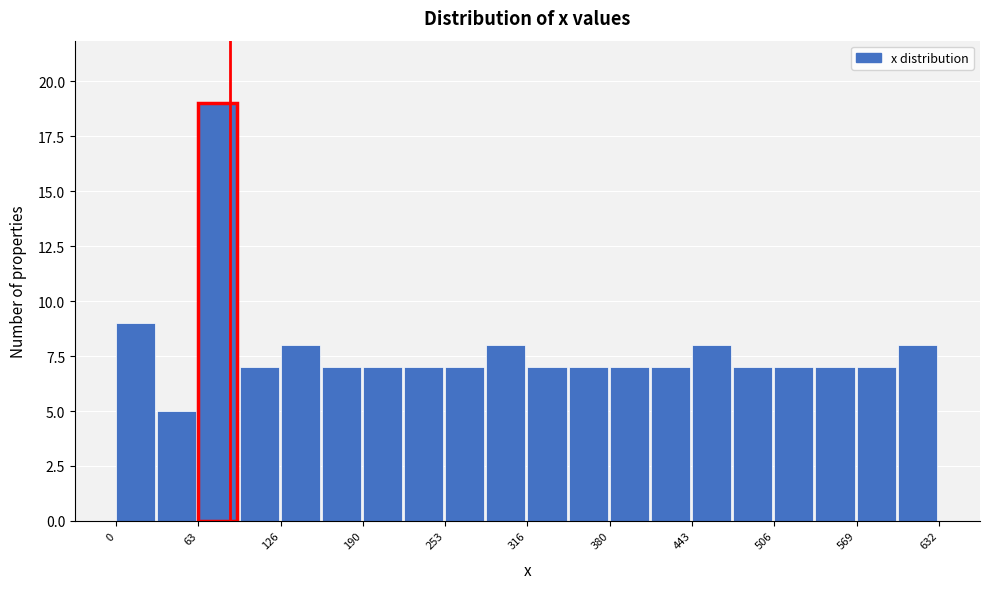

Around what value on the x-axis is the tallest bar? Give the approximate position of its centre, as read against the axis.

80